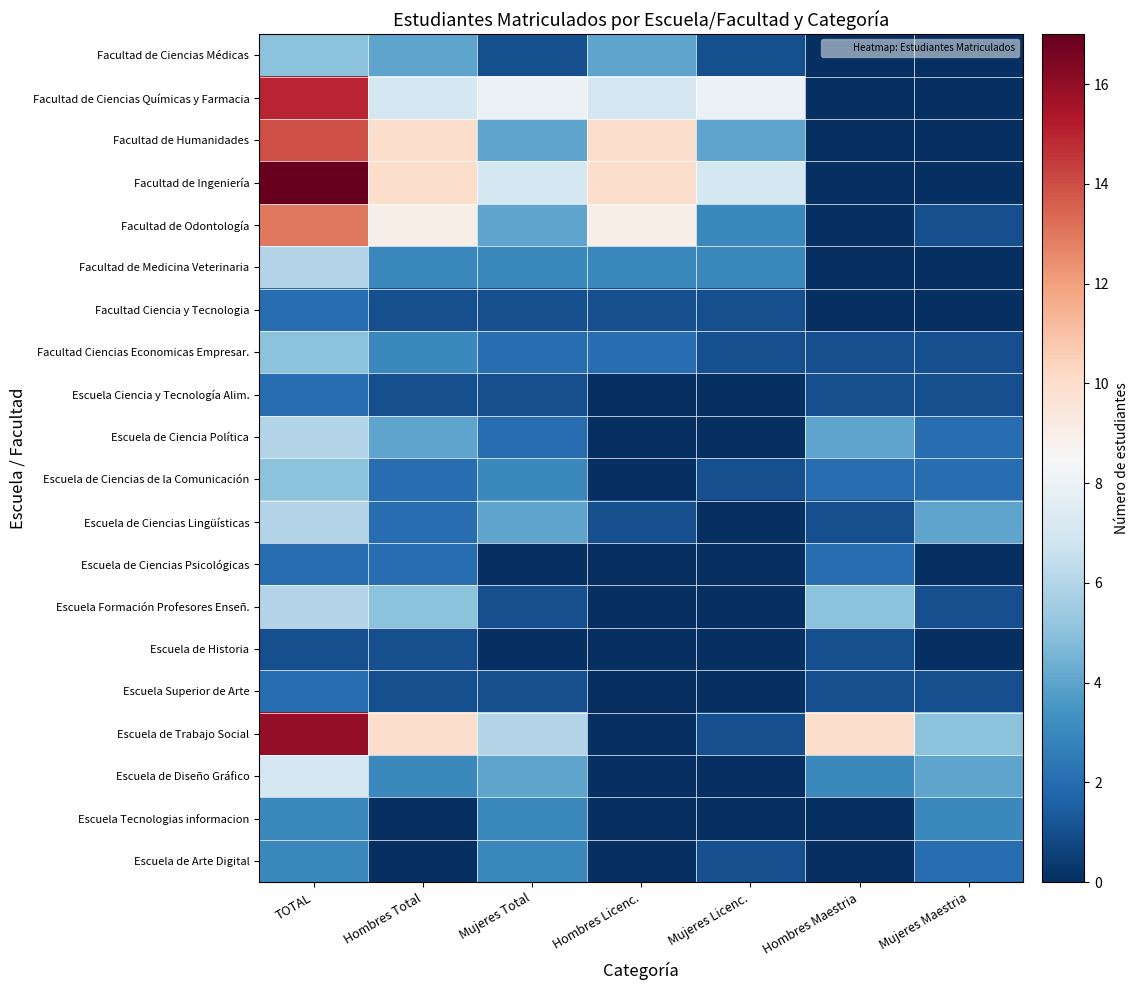

How many series are shown in this chart?

20